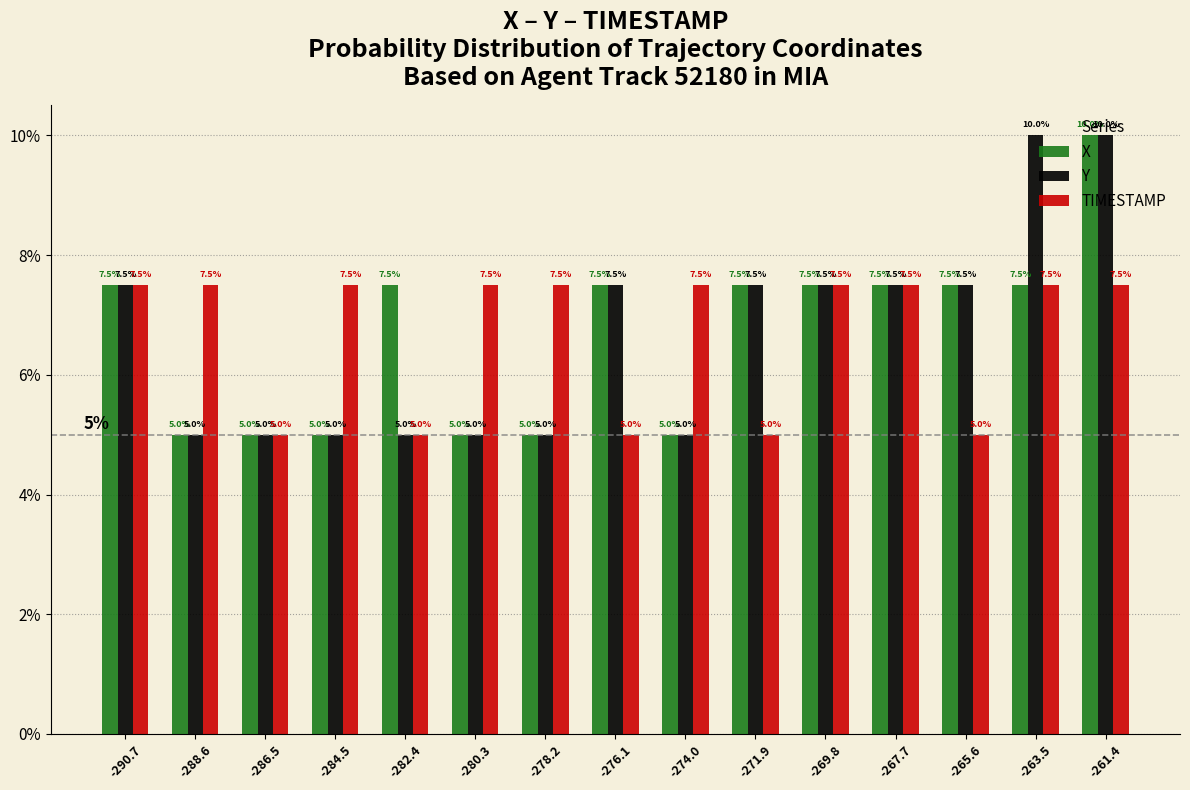

What is the greatest value displayed?

10.0